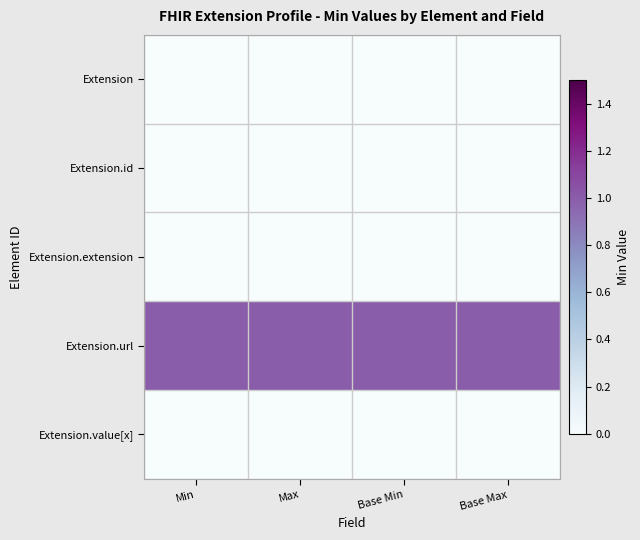

How many distinct data groups are displayed?

5